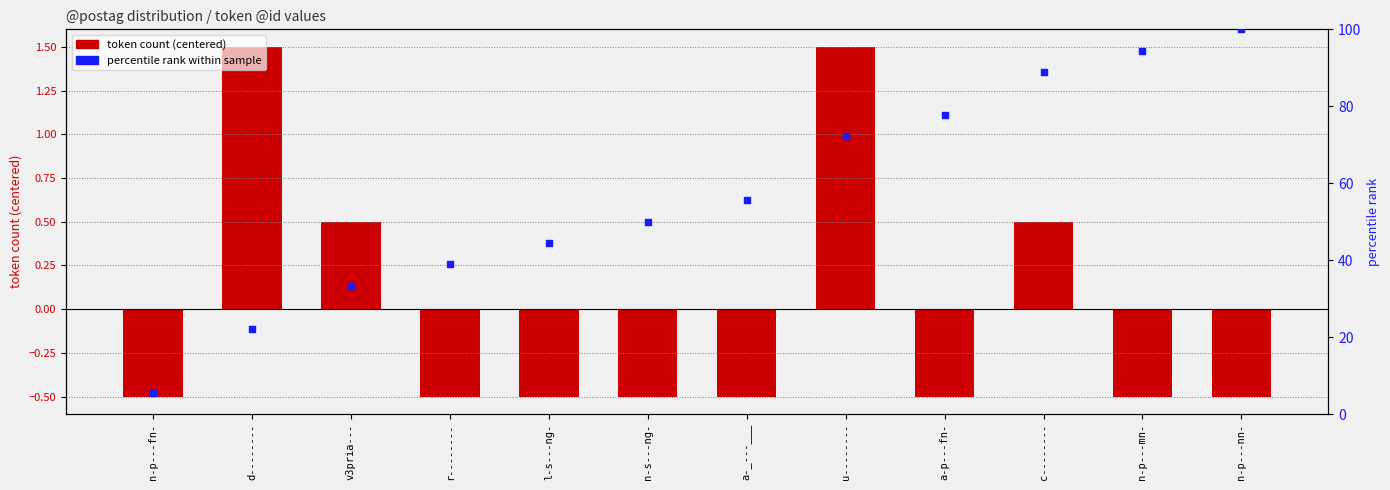

Which series has the largest total across all categories?

percentile rank within sample